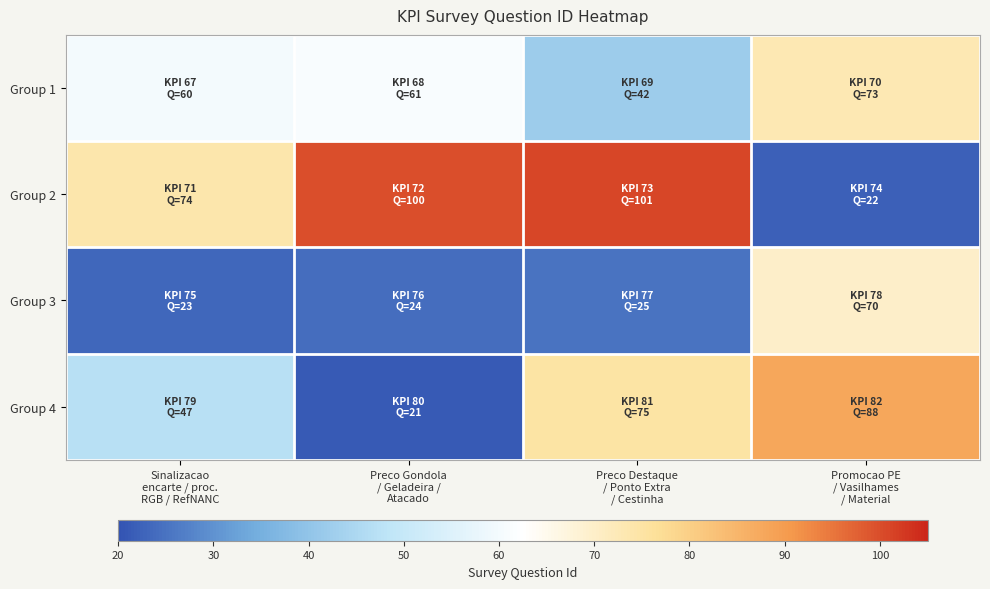

Rank the series at Preco Destaque / Ponto Extra / Cestinha from highest to lowest value.

Group 2, Group 4, Group 1, Group 3